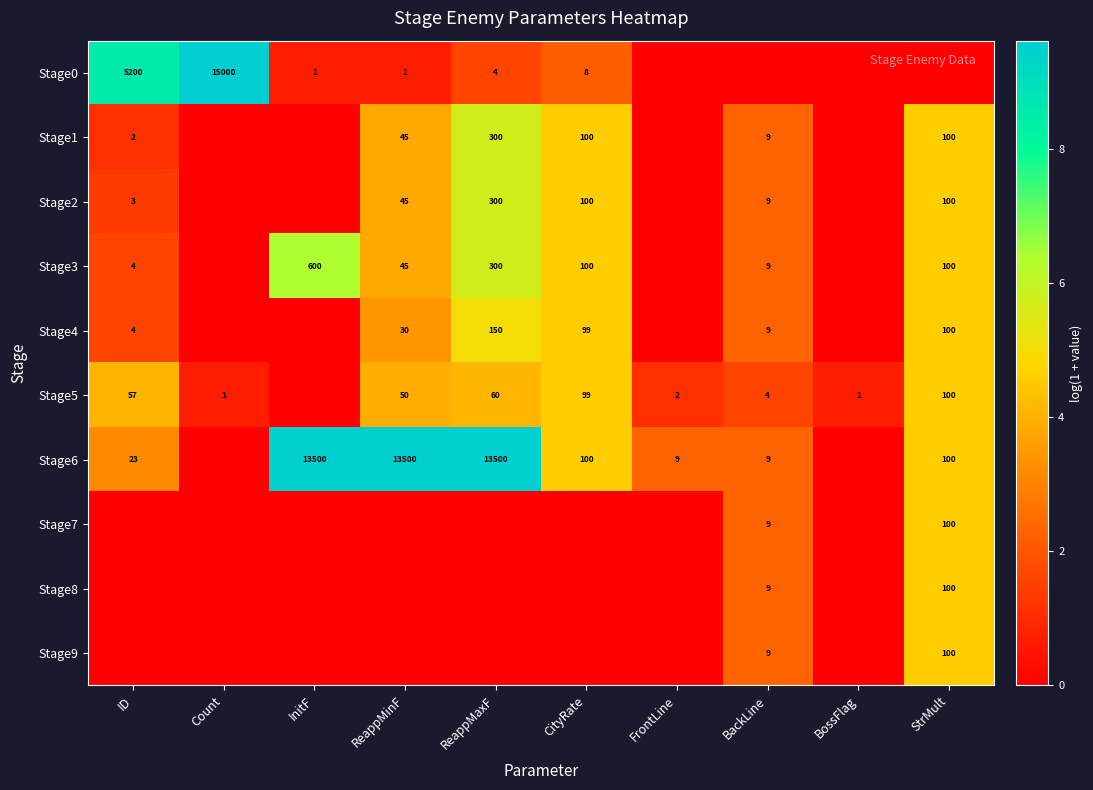

Is it true that Stage2 equals 15 at BackLine?

False